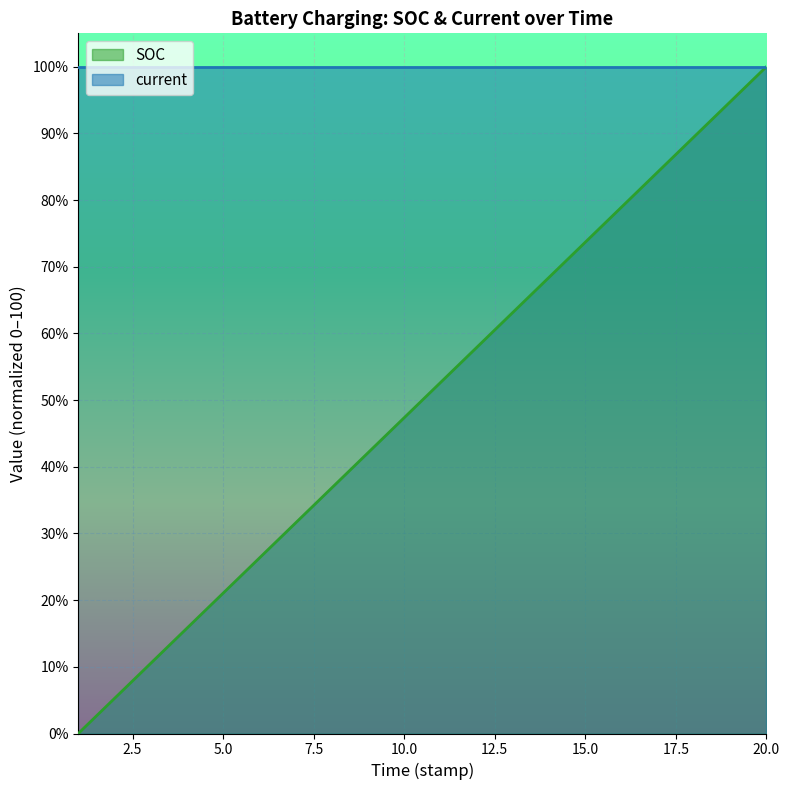

The chart shows a value of 2.7 at 2. True or false?

False